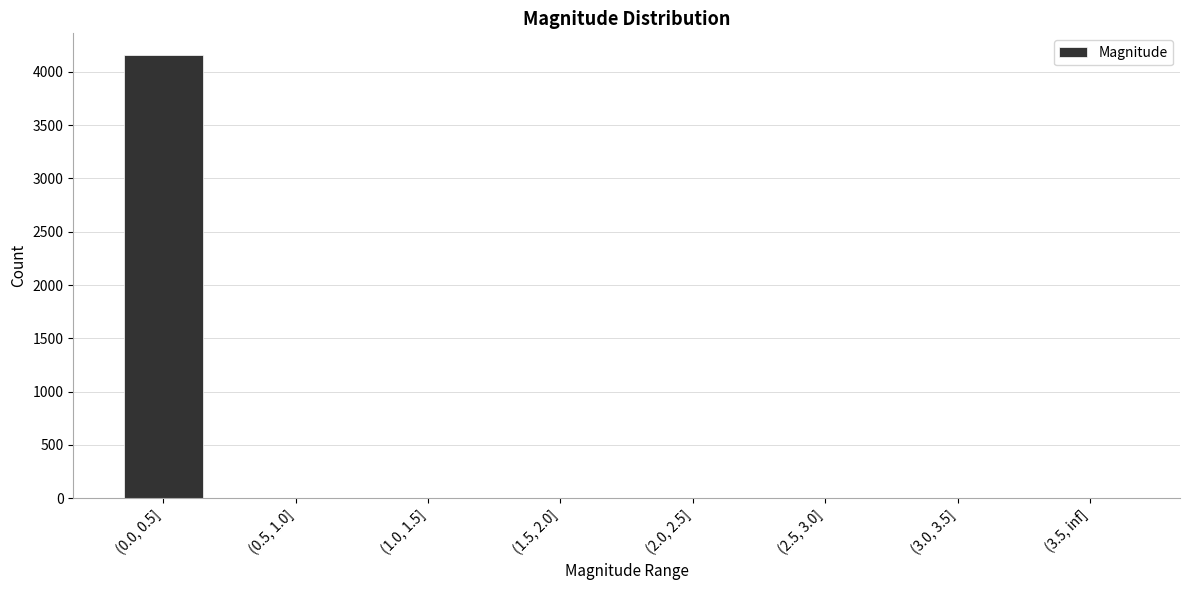

Are the bars grouped side by side (vs. stacked)?

No